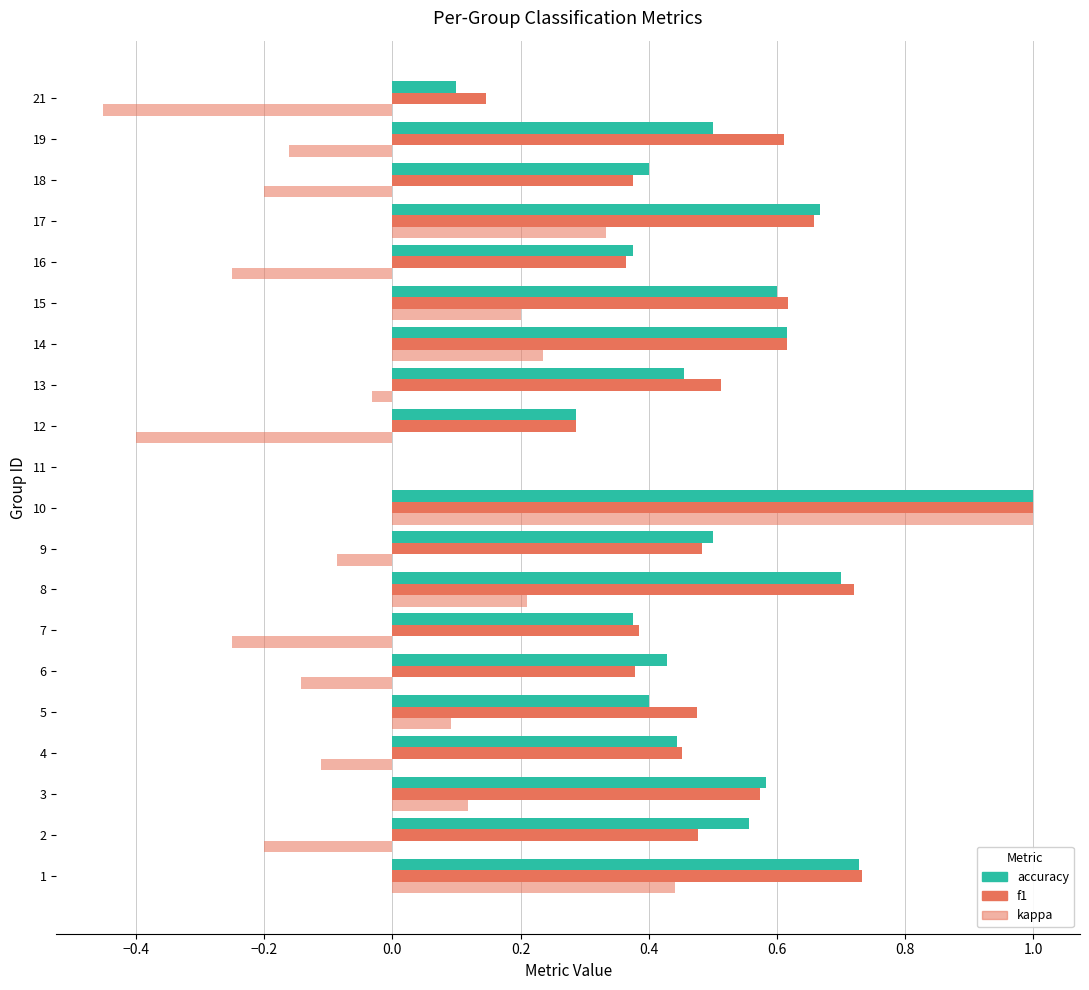

What is the value of the f1 bar at the 20th from the left?

0.1